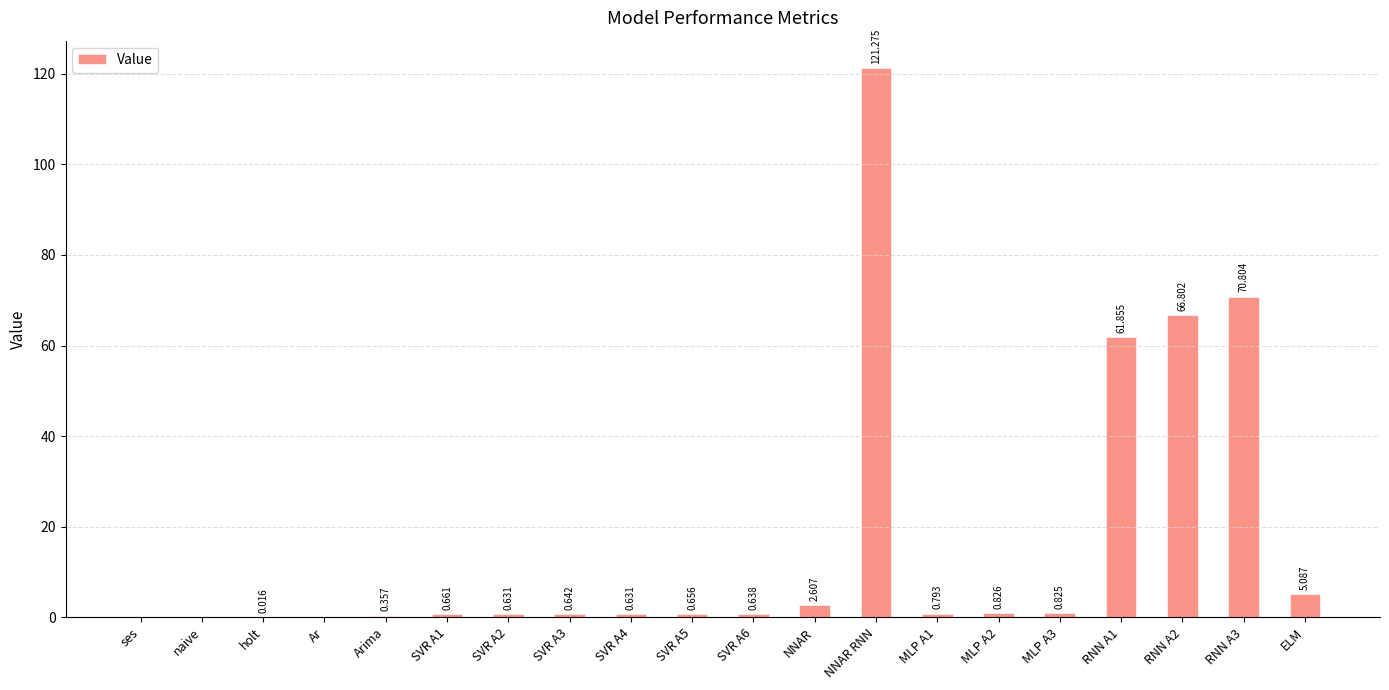

Which has a higher value, ELM or SVR A1?

ELM